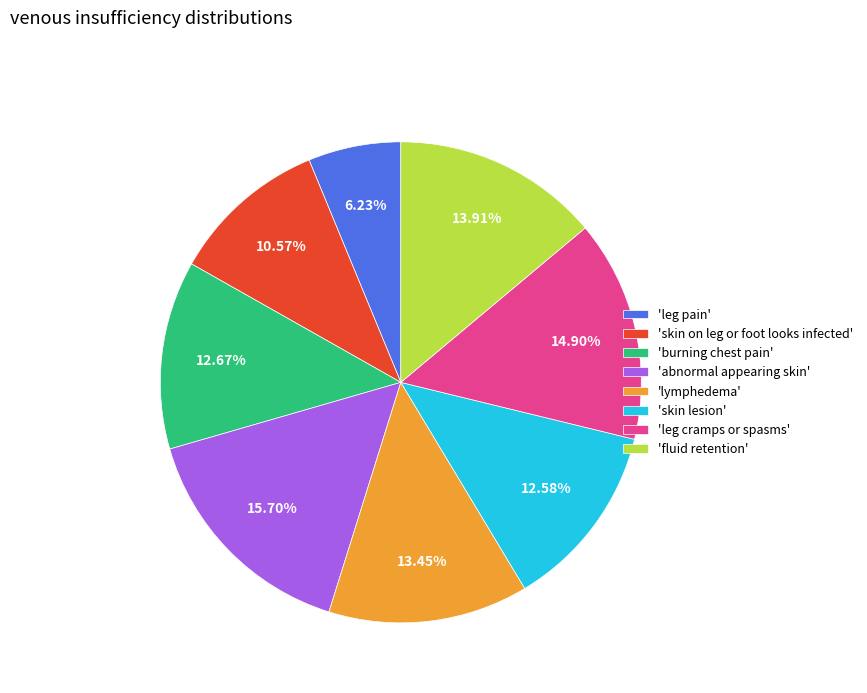

Which category has the biggest portion of the pie?

'abnormal appearing skin'